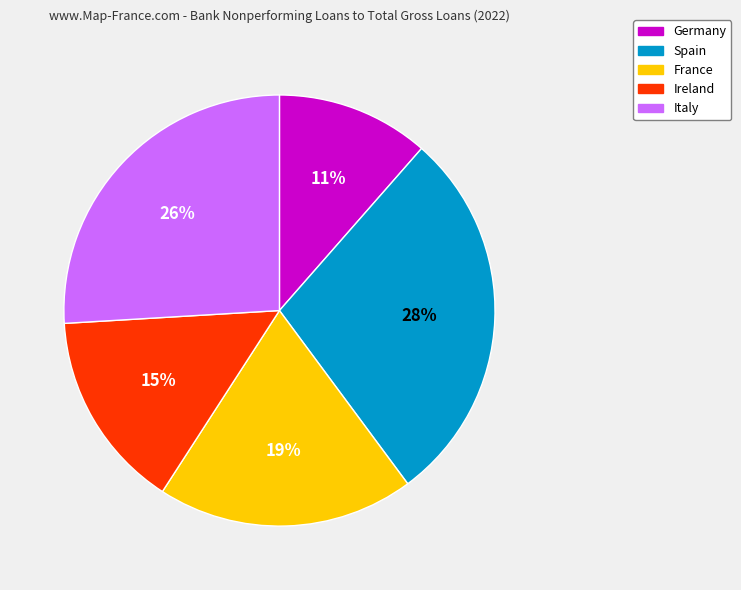

Does Spain represent more than half of the total?

No